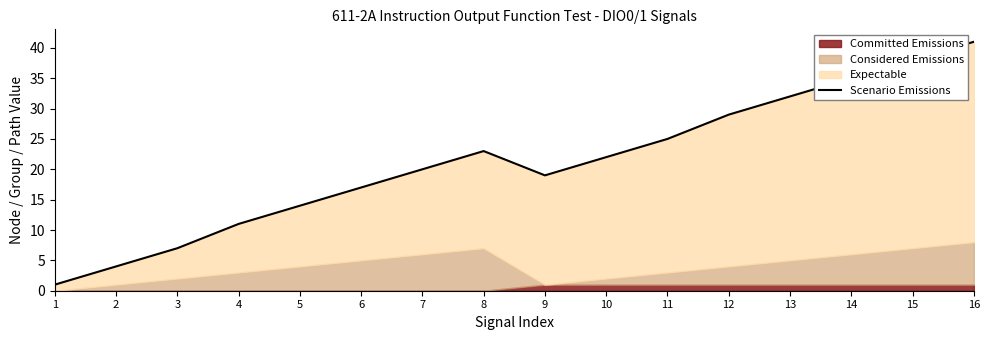

What is the smallest value displayed?

1